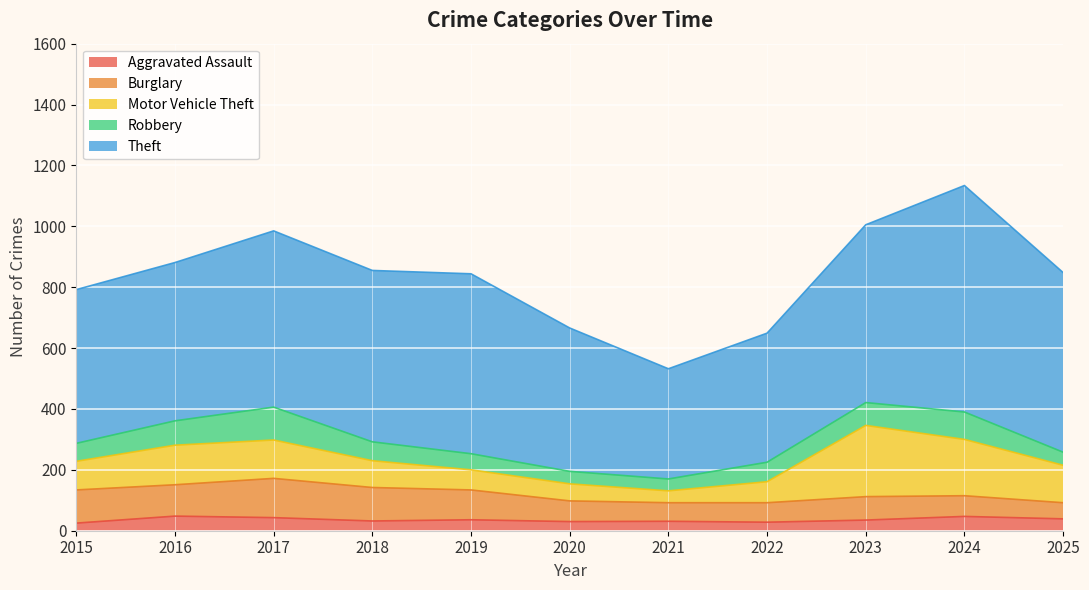

What are all the series names shown in the legend?

Aggravated Assault, Burglary, Motor Vehicle Theft, Robbery, Theft